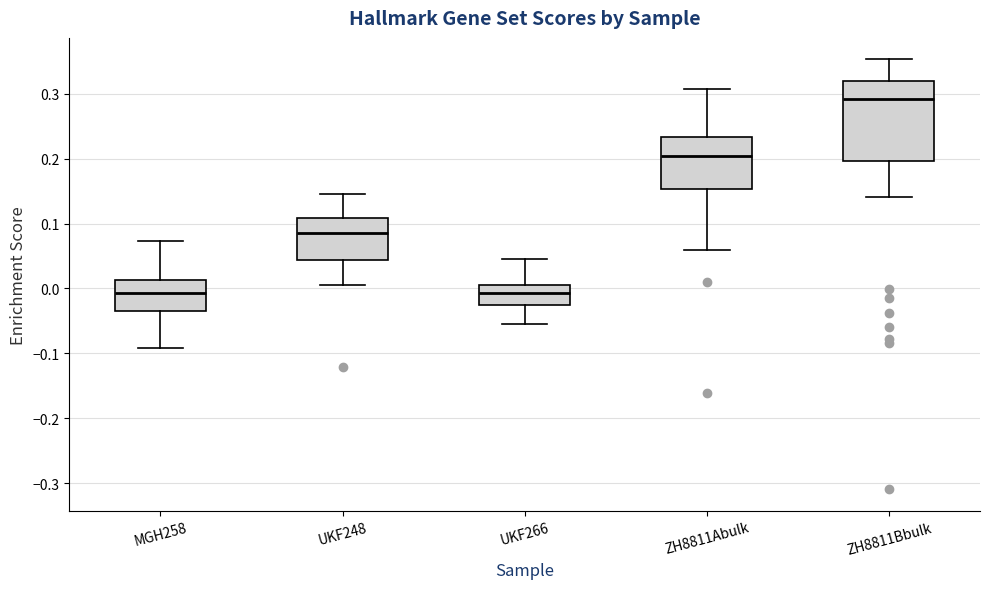

Reading left to right, transcribe this box plot: for each box, give where its median line is, the range the box spans, and where its two whiskers end, as read against the y-axis. The values are not printed on the chart, so give them approximately, as read against the axis.

MGH258: median -0.01, box -0.04 to 0.01, whiskers -0.09 to 0.07
UKF248: median 0.09, box 0.04 to 0.11, whiskers 0.00 to 0.15
UKF266: median -0.01, box -0.02 to 0.01, whiskers -0.05 to 0.05
ZH8811Abulk: median 0.20, box 0.15 to 0.23, whiskers 0.06 to 0.31
ZH8811Bbulk: median 0.29, box 0.20 to 0.32, whiskers 0.14 to 0.35